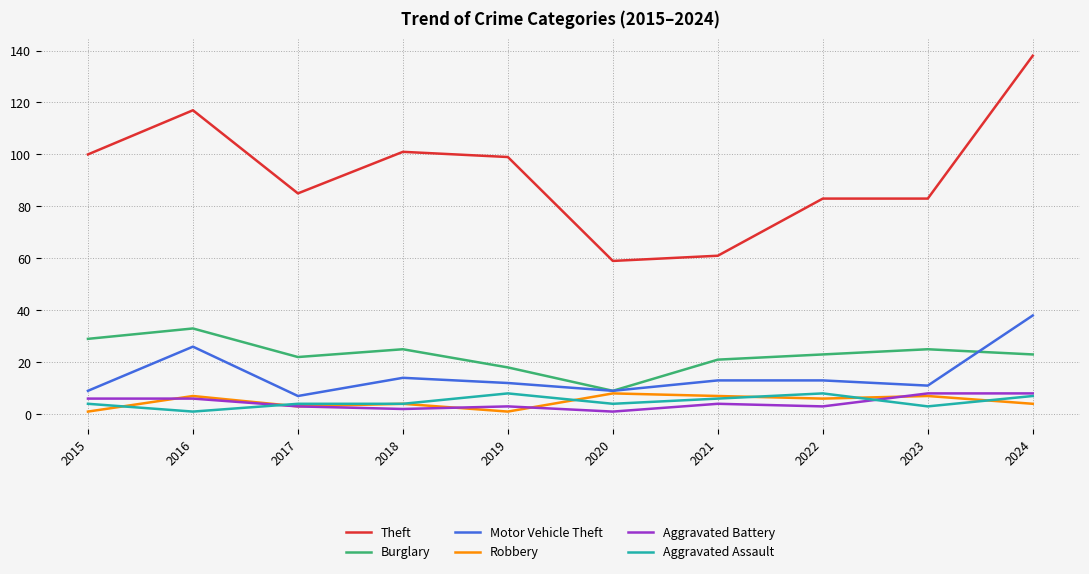

What is the difference between the second highest and minimum values in the Burglary series?

20